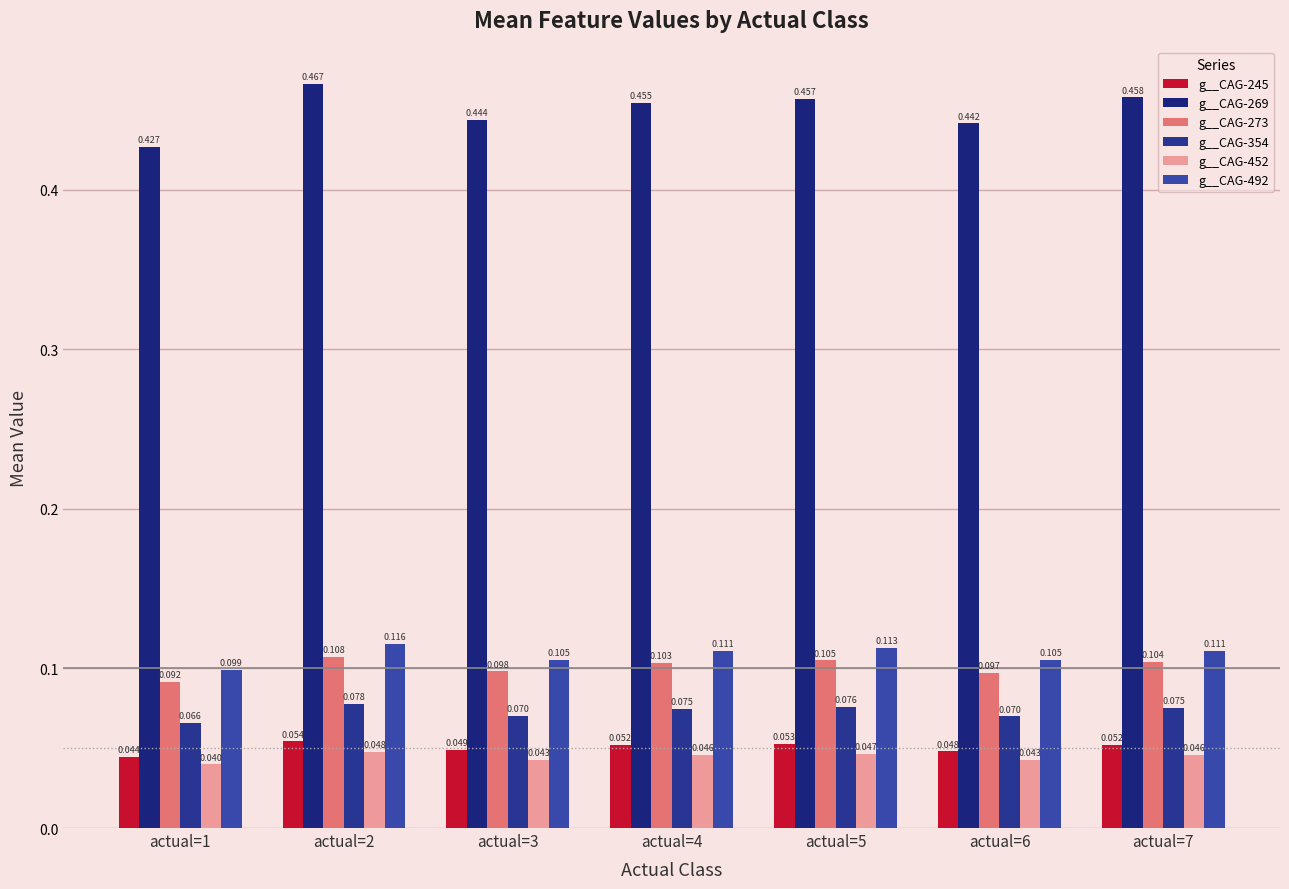

Reading left to right, list all the values displayed in this chart.

g__CAG-245: 0.0	0.1	0.0	0.1	0.1	0.0	0.1
g__CAG-269: 0.4	0.5	0.4	0.5	0.5	0.4	0.5
g__CAG-273: 0.1	0.1	0.1	0.1	0.1	0.1	0.1
g__CAG-354: 0.1	0.1	0.1	0.1	0.1	0.1	0.1
g__CAG-452: 0.0	0.0	0.0	0.0	0.0	0.0	0.0
g__CAG-492: 0.1	0.1	0.1	0.1	0.1	0.1	0.1